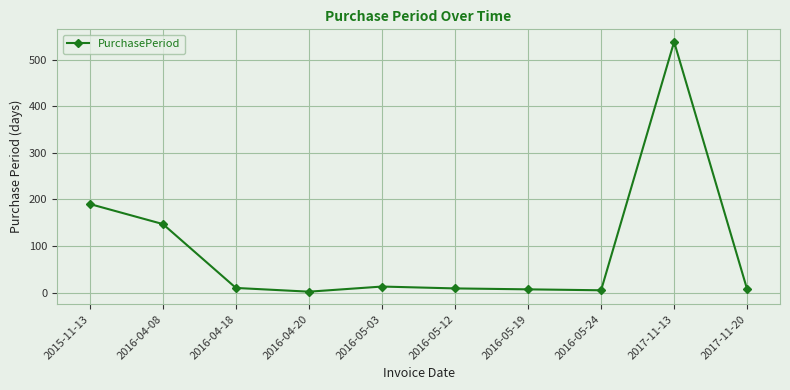

What is the label of the 6th point from the right?

2016-05-03